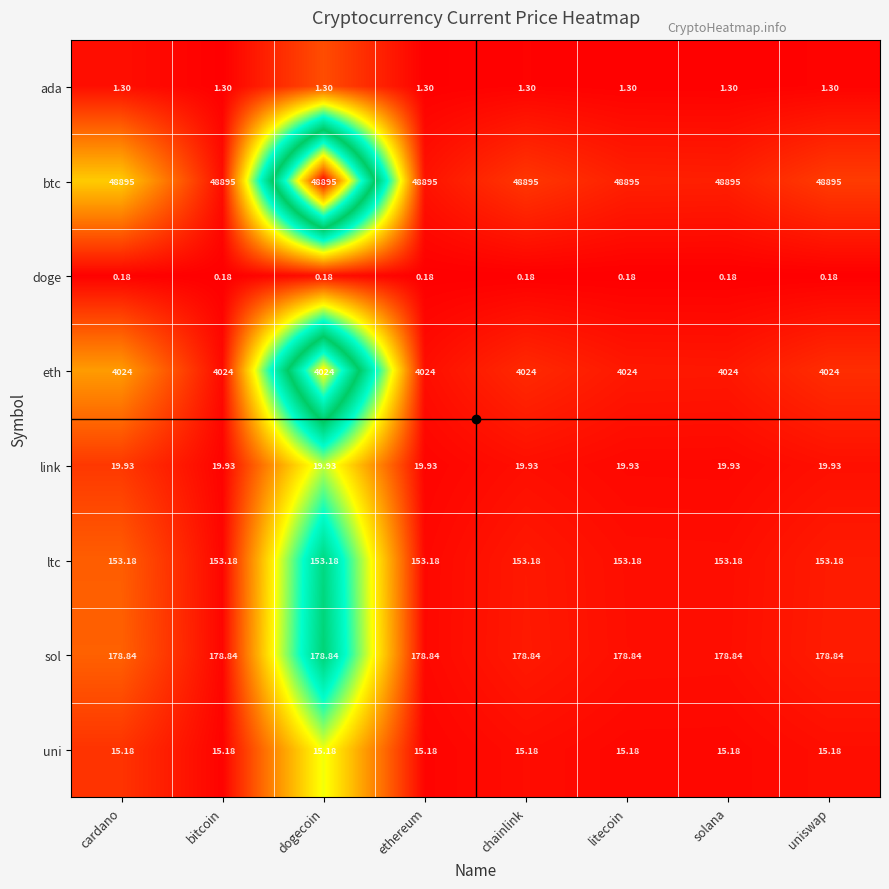

What is the spread (max minus min) of values at bitcoin?

48894.8